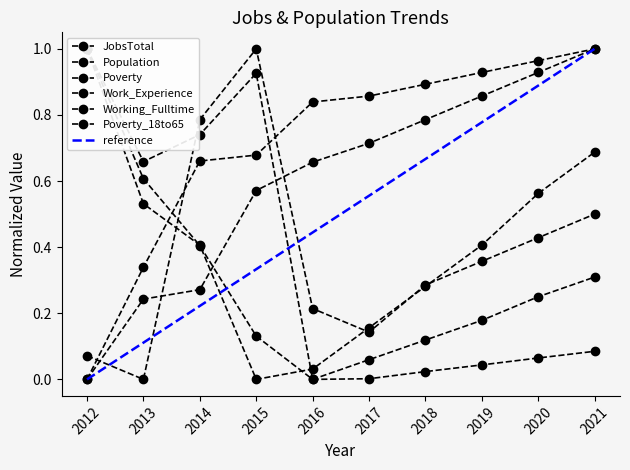

At 2012, list the series in order from largest to smallest.

Population, Poverty, Poverty_18to65, JobsTotal, Work_Experience, Working_Fulltime